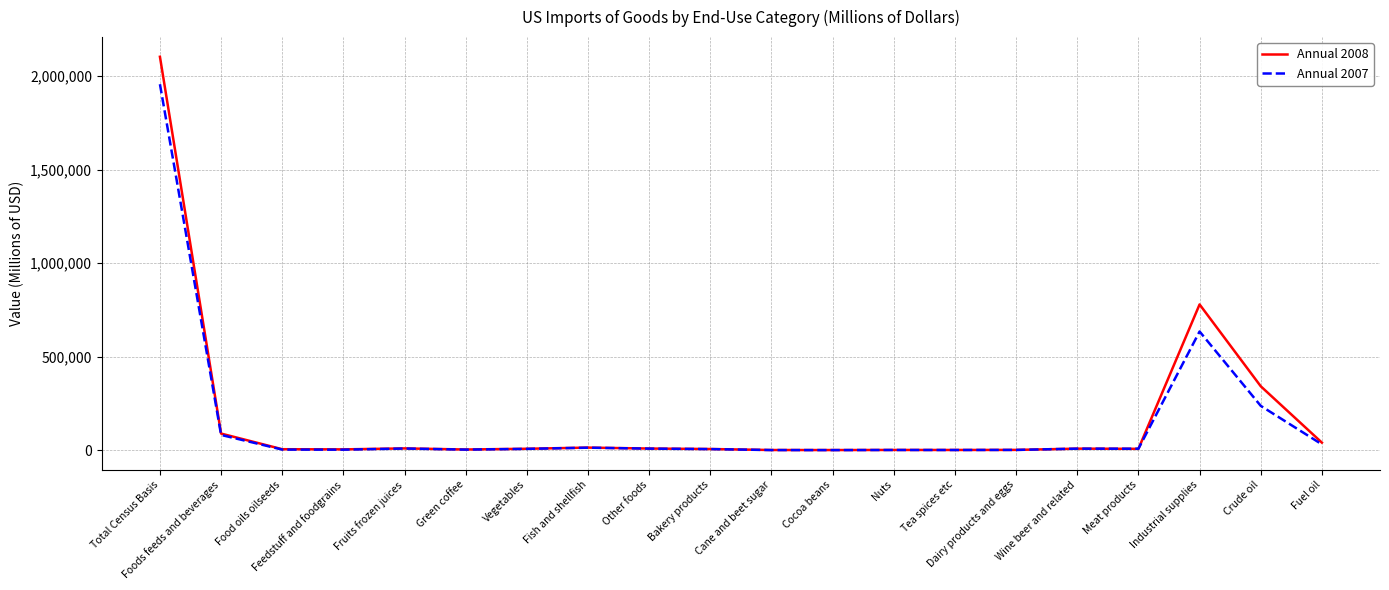

What is the difference between the highest and lowest values at Total Census Basis?

146679